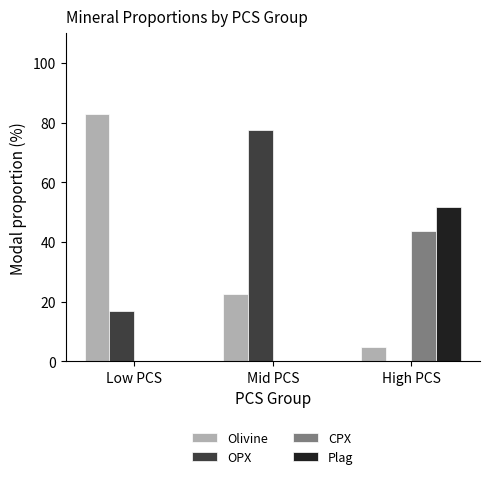

What is the total value across all series at Mid PCS?

100.0